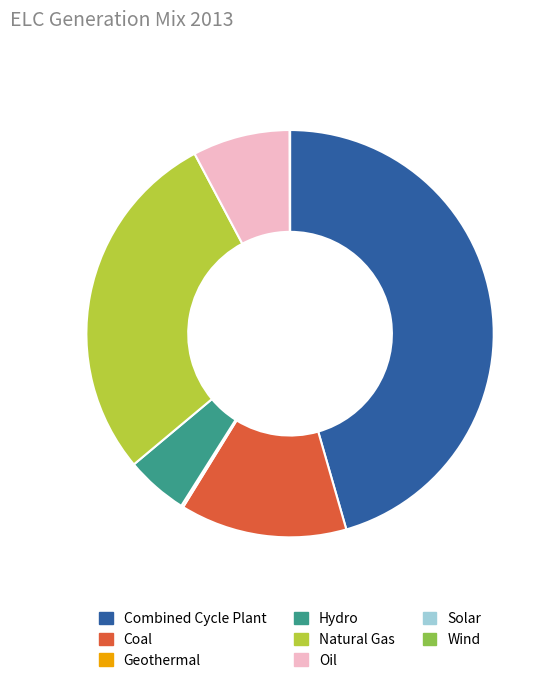

Does any single category account for the majority?

No